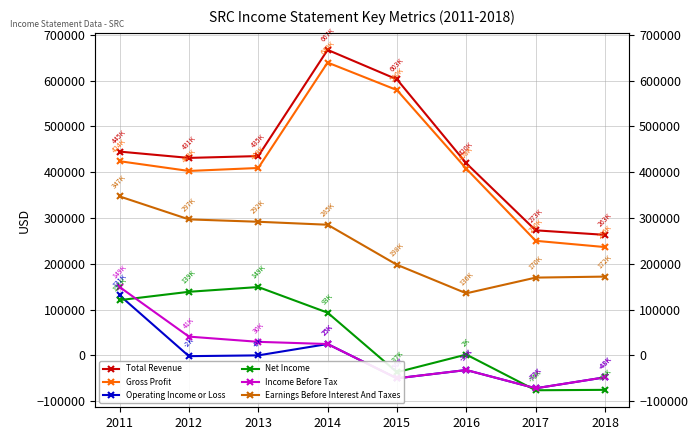

Rank the series at 2016 from highest to lowest value.

Total Revenue, Gross Profit, Earnings Before Interest And Taxes, Net Income, Operating Income or Loss, Income Before Tax